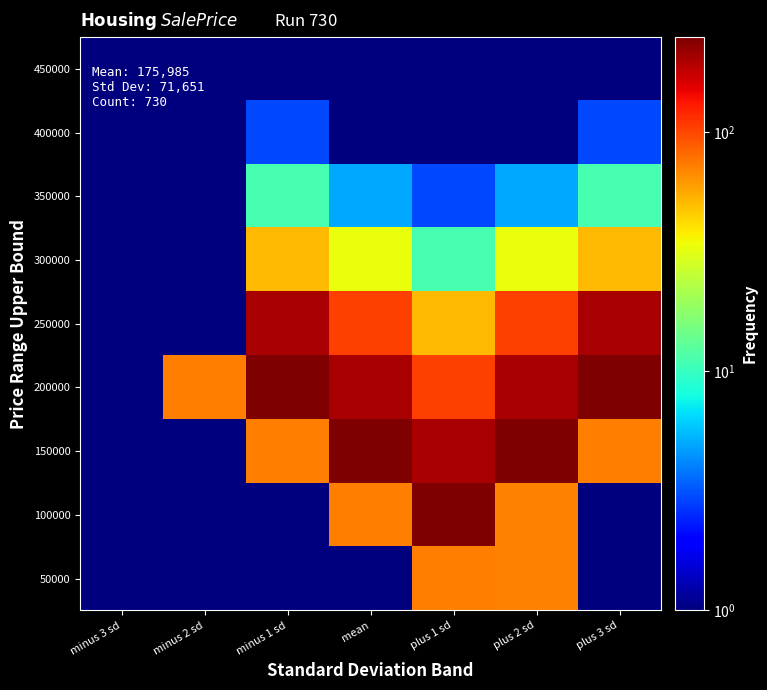

At plus 3 sd, list the series in order from smallest to largest.

50000, 100000, 450000, 400000, 350000, 300000, 150000, 250000, 200000